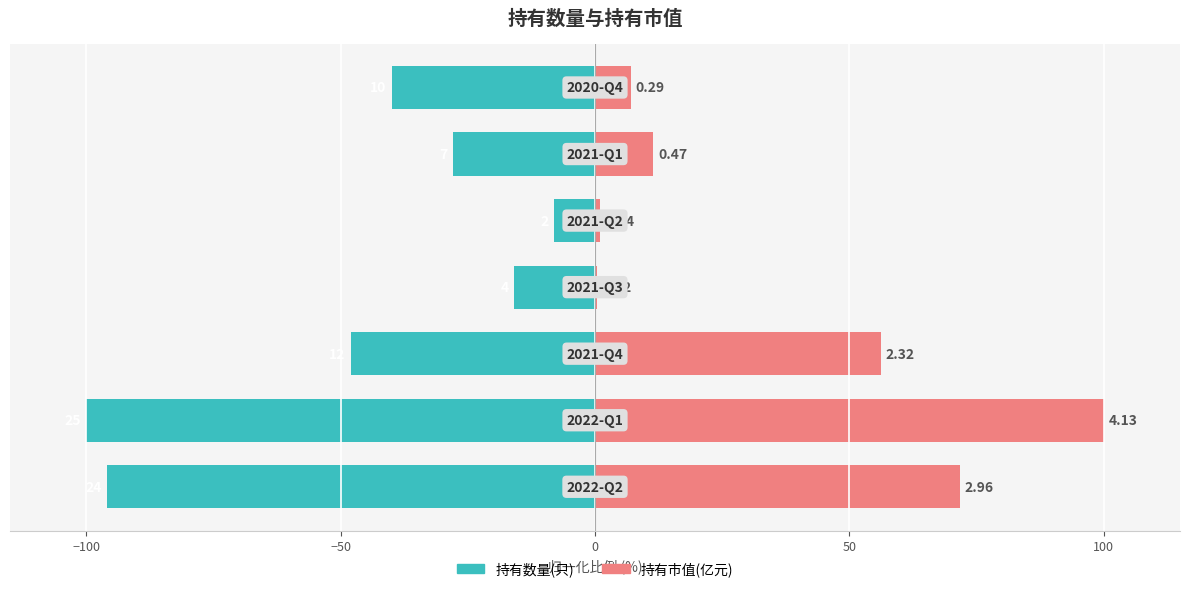

How many values in the 持有数量(只) series are below -40?

3